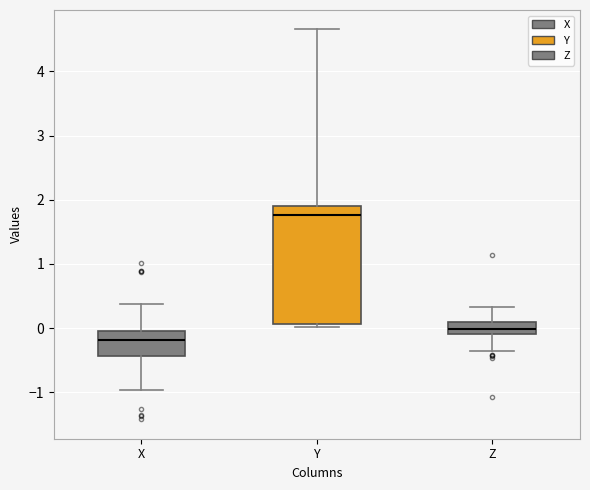

Reading left to right, transcribe this box plot: for each box, give where its median line is, the range the box spans, and where its two whiskers end, as read against the y-axis. The values are not printed on the chart, so give them approximately, as read against the axis.

X: median -0.2, box -0.4 to 0.0, whiskers -1.0 to 0.4
Y: median 1.8, box 0.1 to 1.9, whiskers 0.0 to 4.7
Z: median 0.0, box -0.1 to 0.1, whiskers -0.4 to 0.3